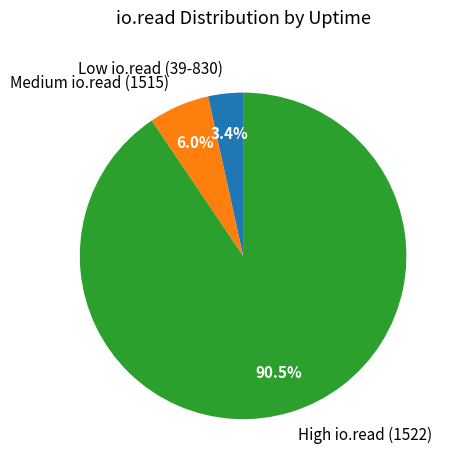

Is there any slice that represents more than half of the pie?

Yes